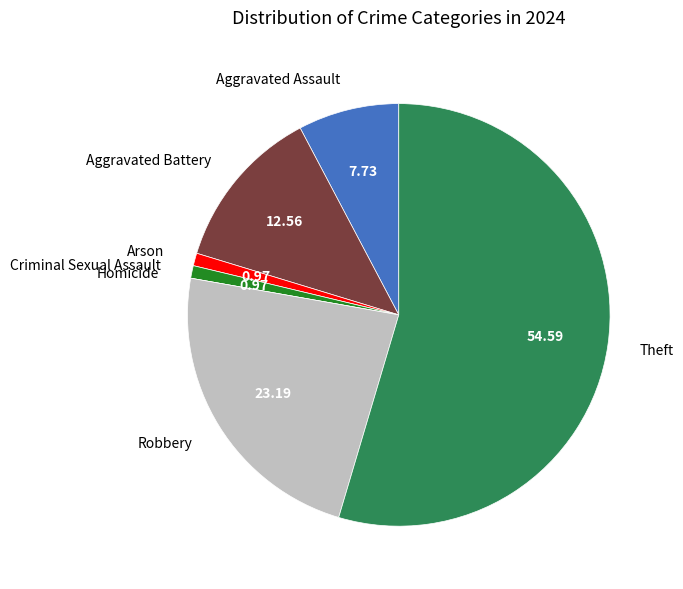

Between Arson and Theft, which is larger?

Theft